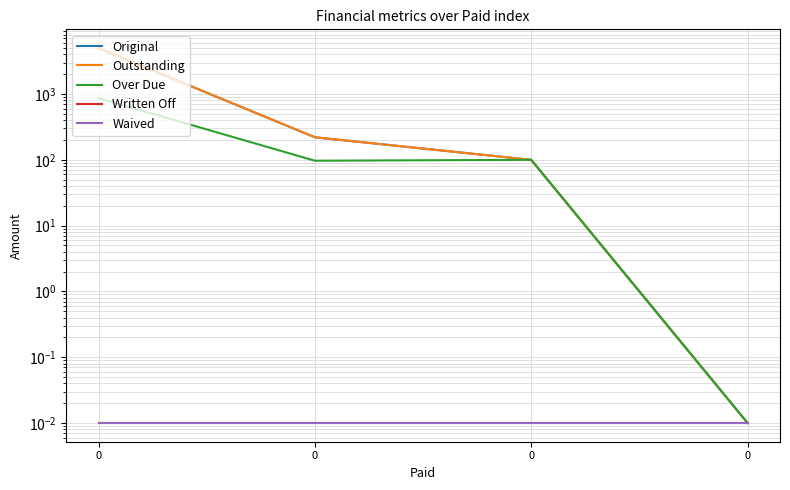

The Outstanding series shows 100.0 at 0. True or false?

True